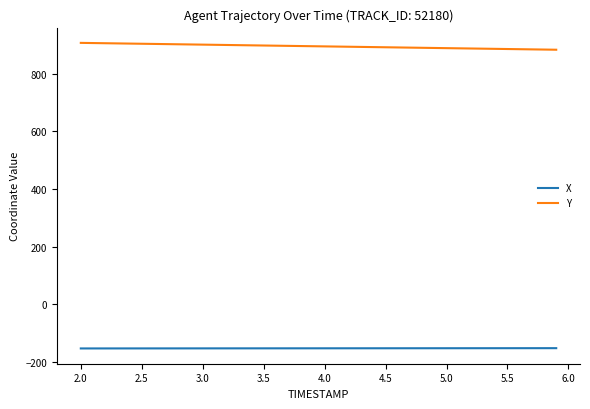

What is the maximum value for Y?

906.7